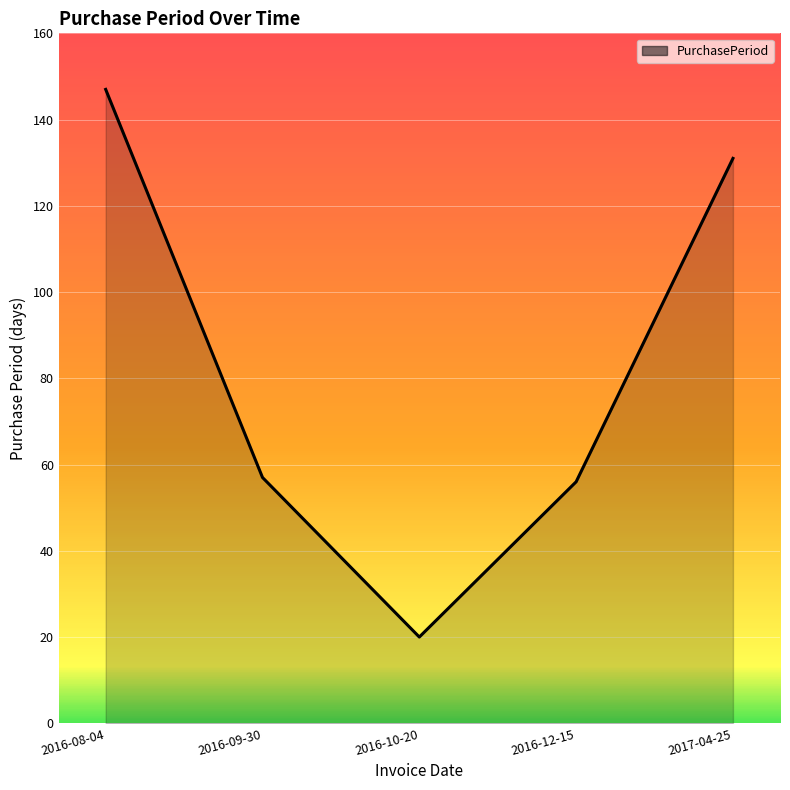

Does the chart display data point markers on the line(s)?

No